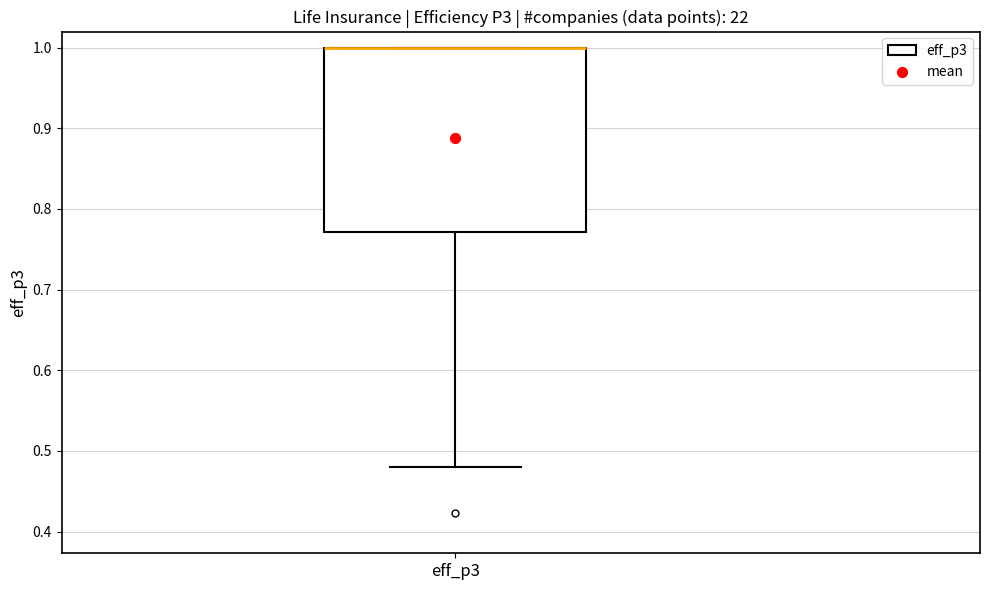

Transcribe this box plot: give where the median line is, the range the box spans, and where the two whiskers end, as read against the y-axis. The values are not printed on the chart, so give them approximately, as read against the axis.

median 1.00 (drawn on the box's upper edge), box 0.77 to 1.00, whiskers 0.48 to 1.00